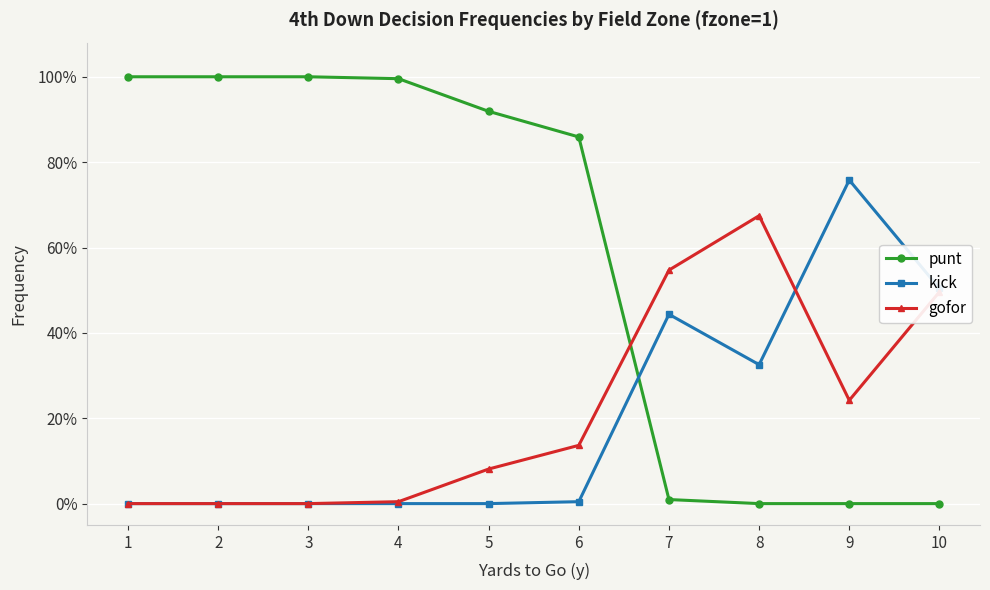

True or false: punt and kick cross at least once.

True